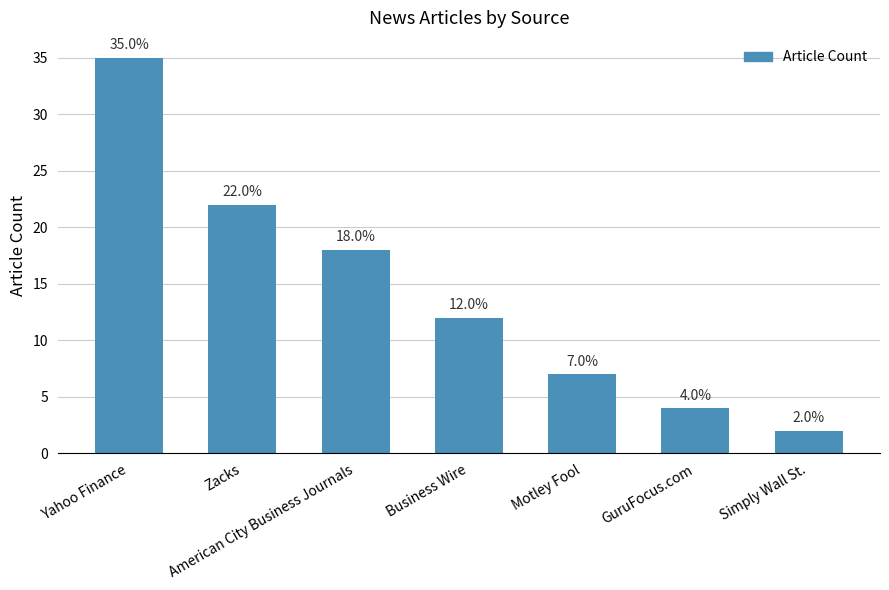

Does the chart contain any negative values?

No